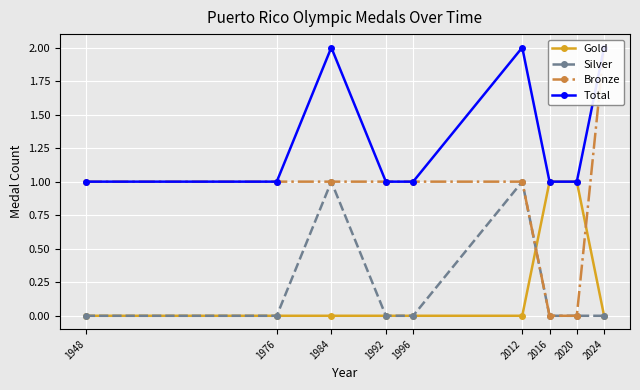

Between 2012 and 2016, which series saw the biggest shift?

Gold